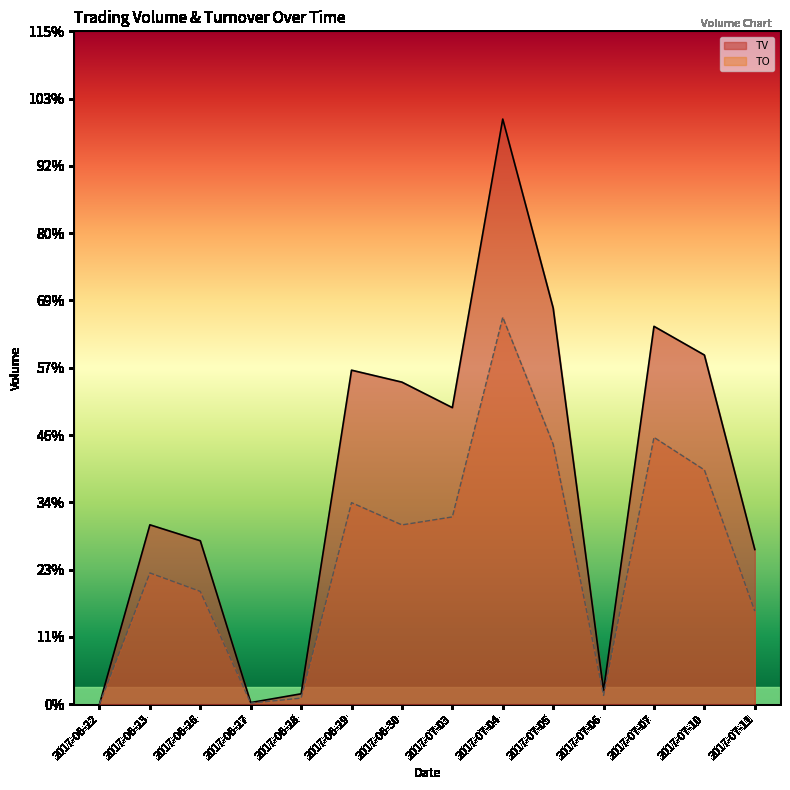

Rank the series at 2017-06-26 from highest to lowest value.

TV, TO